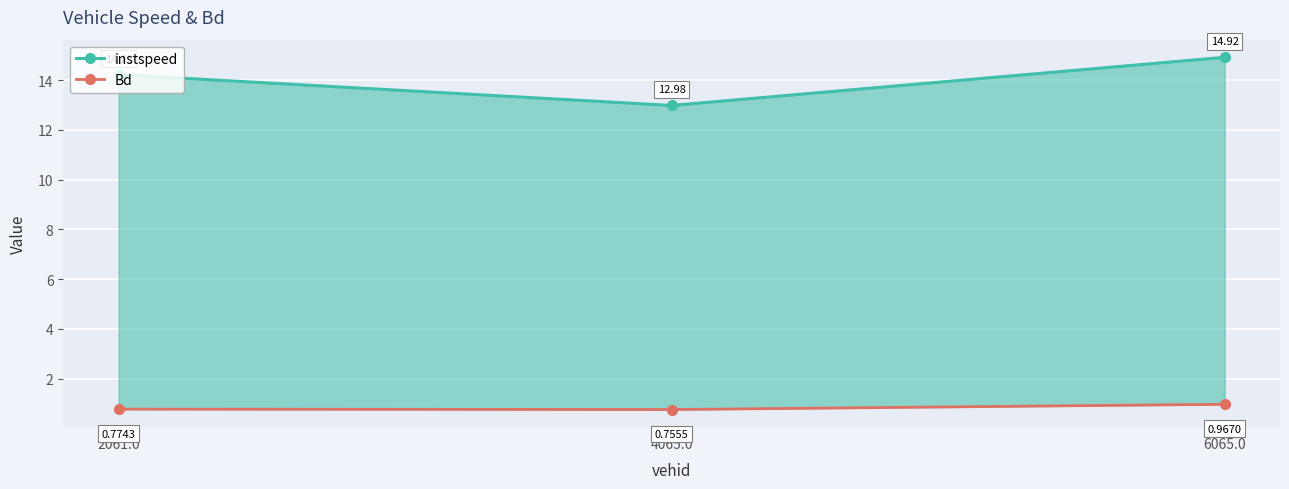

What are all the series names shown in the legend?

instspeed, Bd